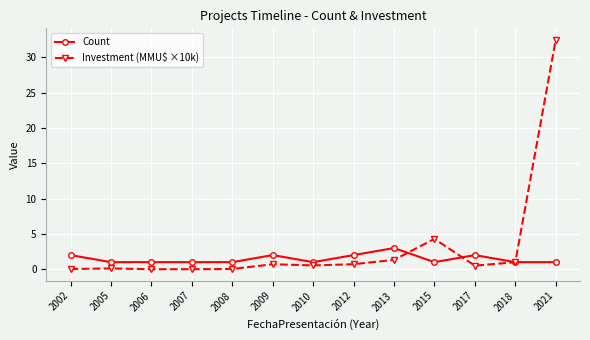

What is the minimum value for Count?

1.0